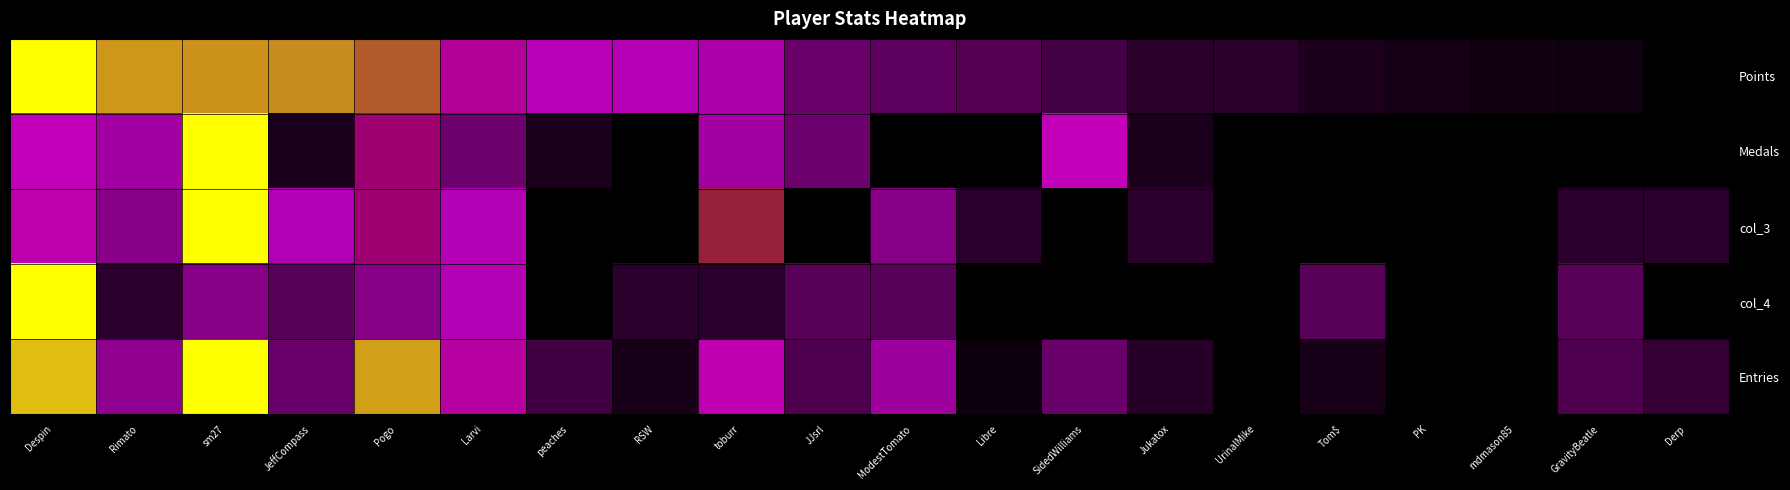

What is the total value across all series at ModestTomato?

1.2